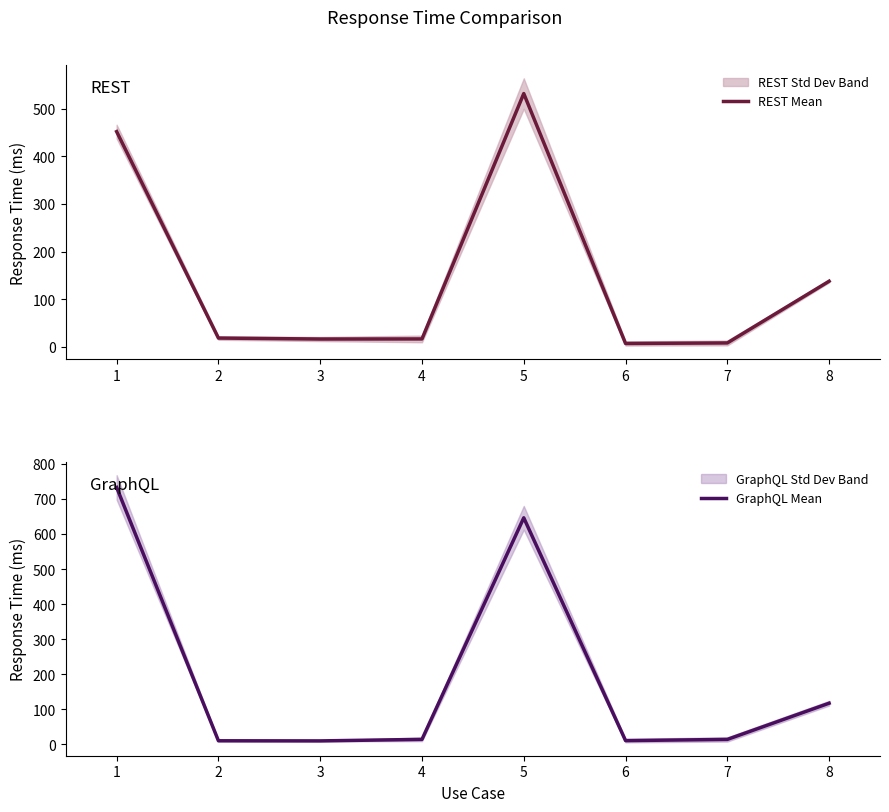

Reading left to right, transcribe all the data shown in this chart.

REST Mean: 451.9	18.8	16.7	16.9	531.7	7.4	8.5	138.0
GraphQL Mean: 732.8	10.5	10.2	14.5	646.1	11.0	14.4	117.6